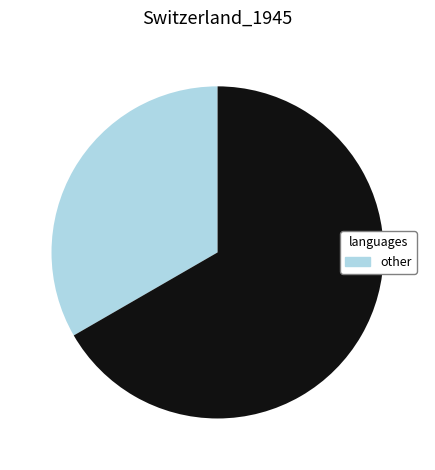

Is there any slice that represents more than half of the pie?

Yes